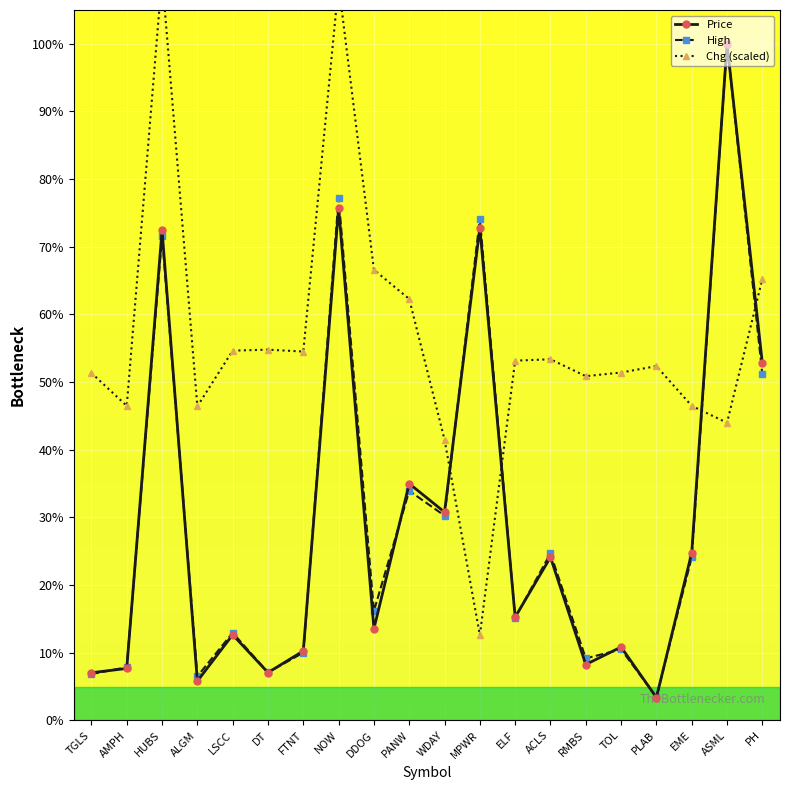

What is the label of the 7th point from the left?

FTNT